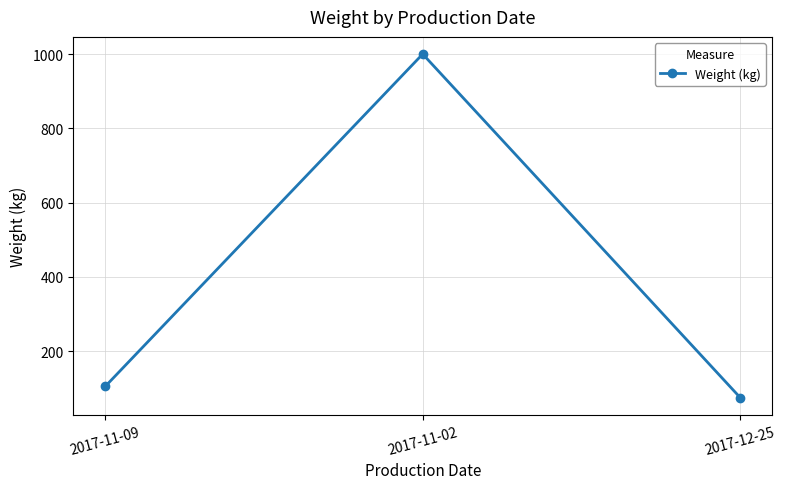

Rank the categories by value from highest to lowest.

2017-11-02, 2017-11-09, 2017-12-25